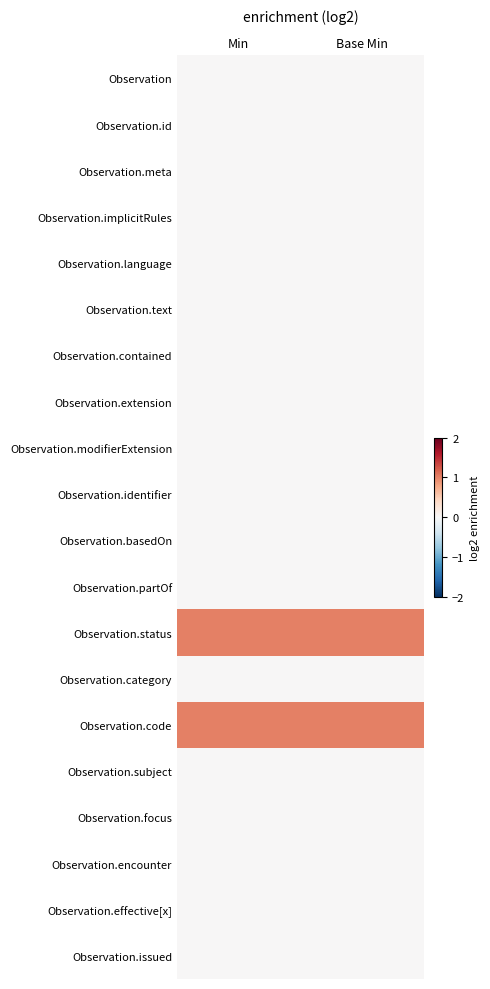

At how many categories does at least one series exceed 0?

2